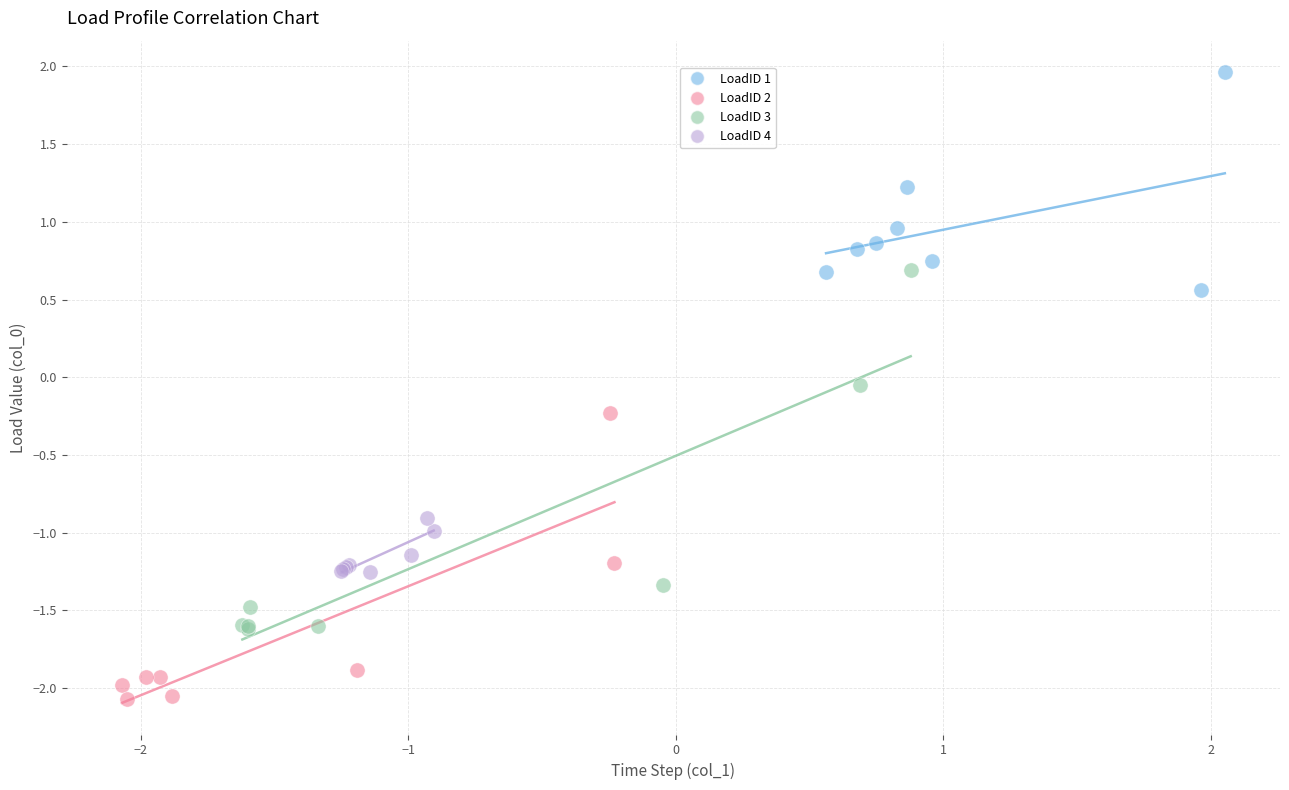

What are all the series names shown in the legend?

LoadID 1, LoadID 2, LoadID 3, LoadID 4